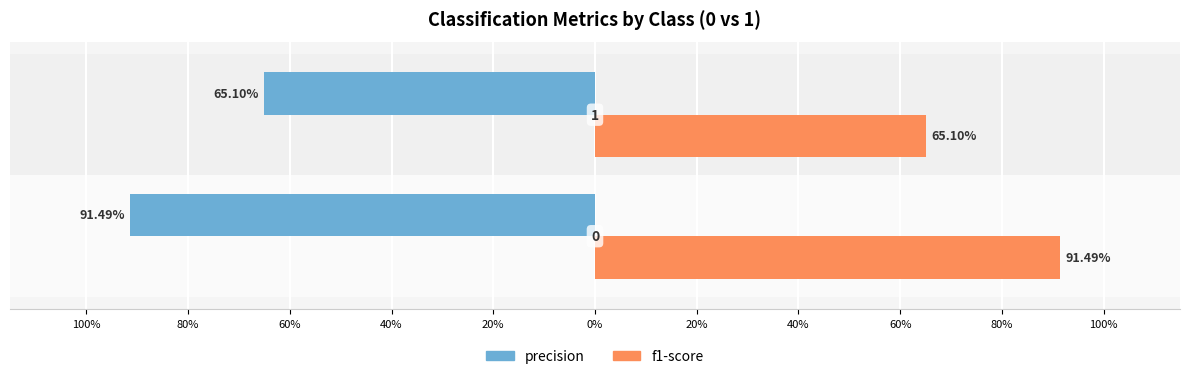

What is the sum of all f1-score values?

1.6